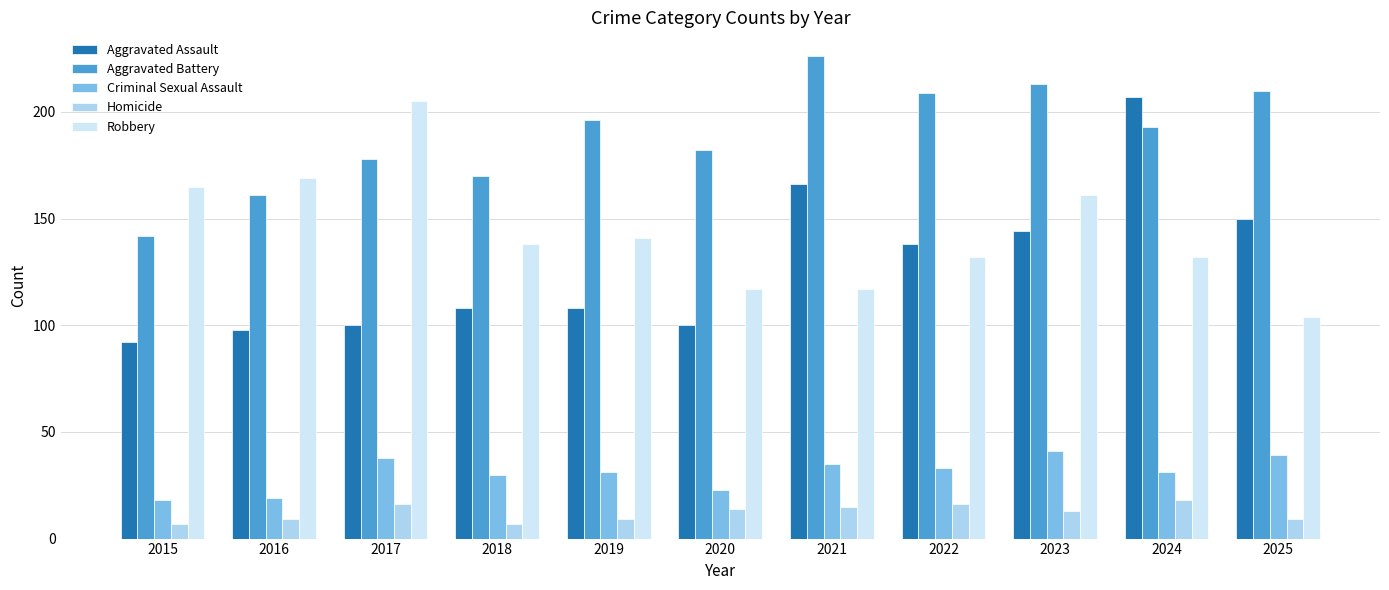

Which series has the widest spread of values?

Aggravated Assault